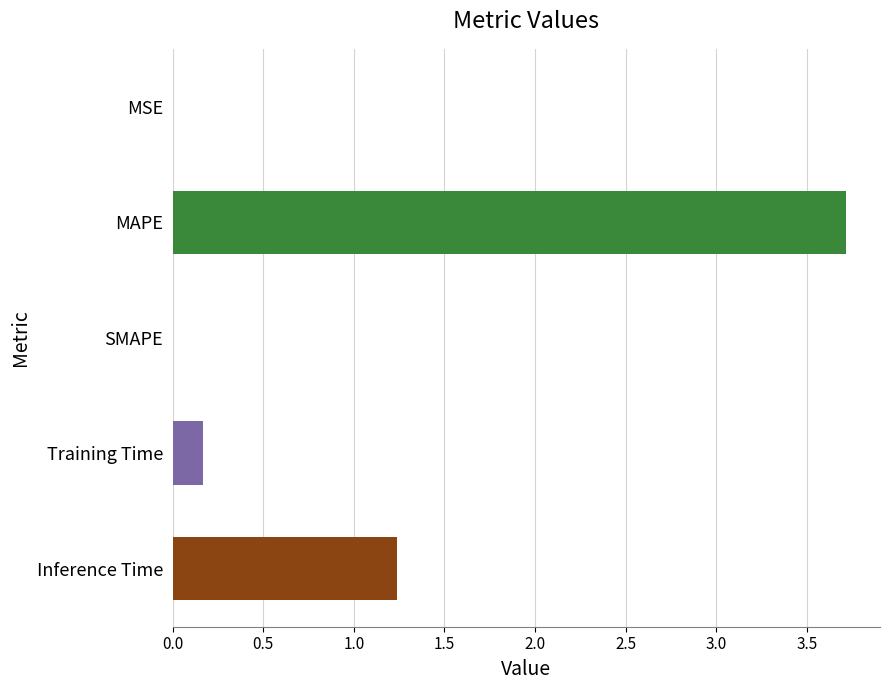

Where is the data nearest to the value 1?

Inference Time